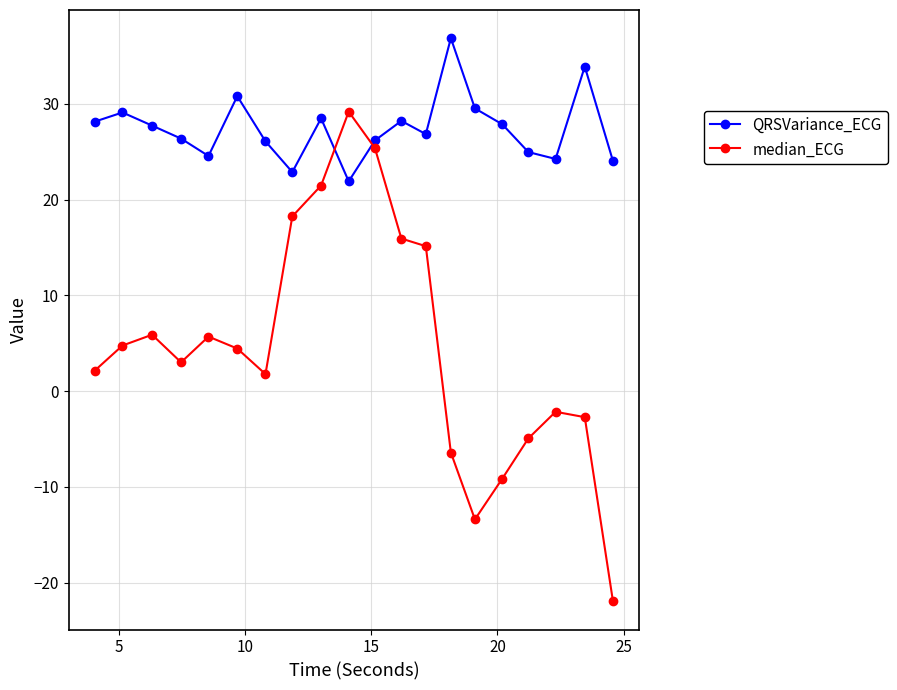

Which series has the widest spread of values?

median_ECG